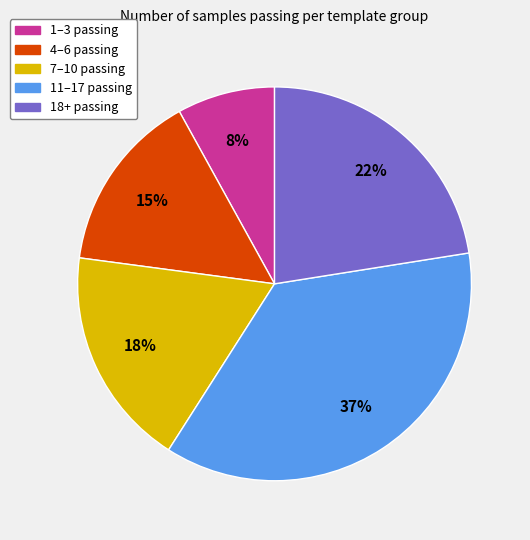

True or false: 11–17 passing accounts for 37% of the total.

True